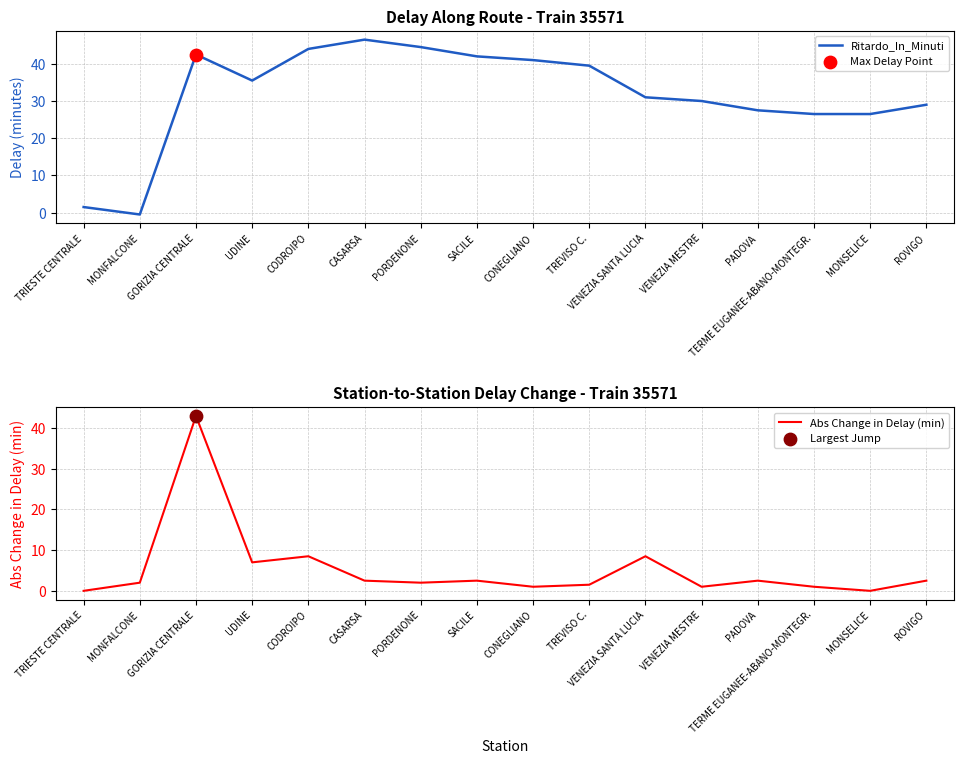

Is the value of Abs Change in Delay (min) at VENEZIA SANTA LUCIA greater than the value of Ritardo_In_Minuti at PADOVA?

No